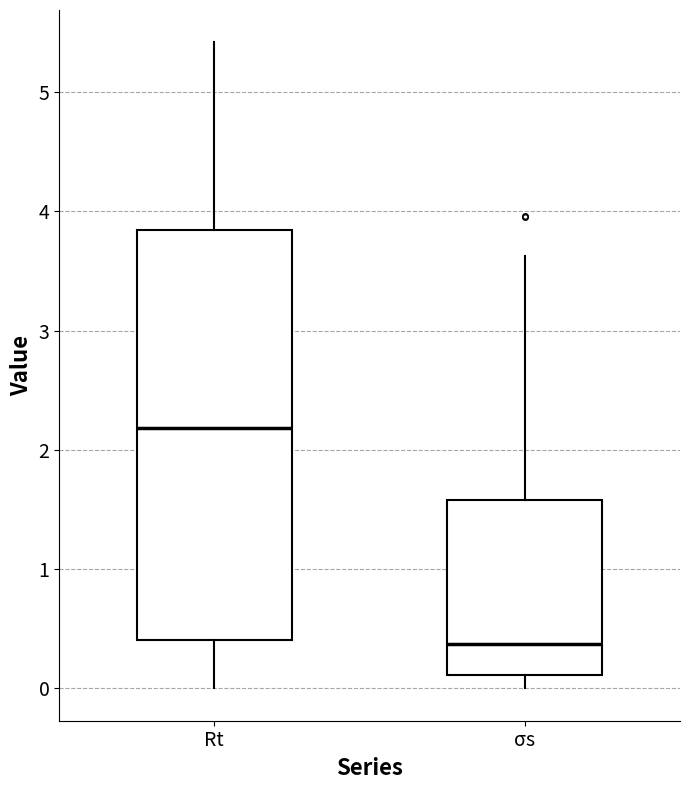

Which box has the lowest median line?

σs